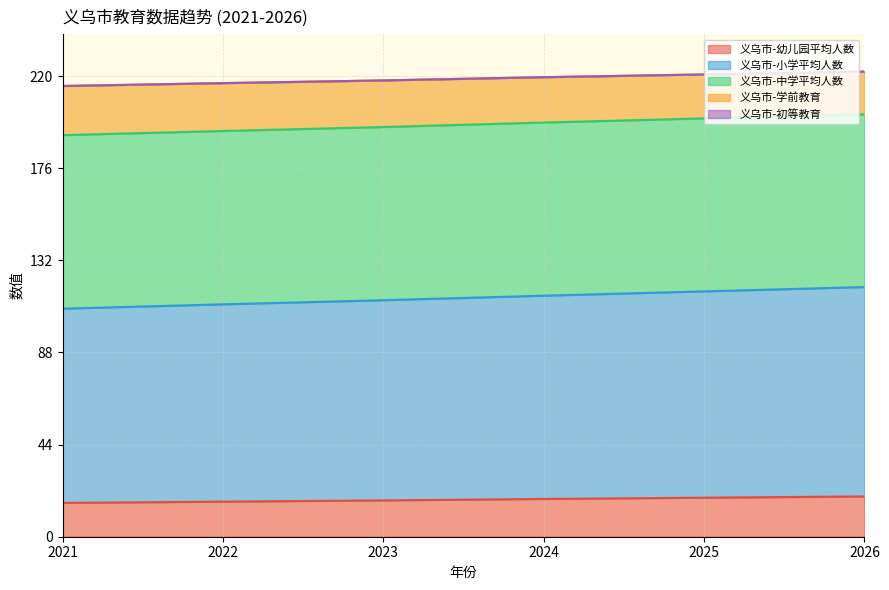

True or false: 义乌市-学前教育 and 义乌市-小学平均人数 intersect in this chart.

False